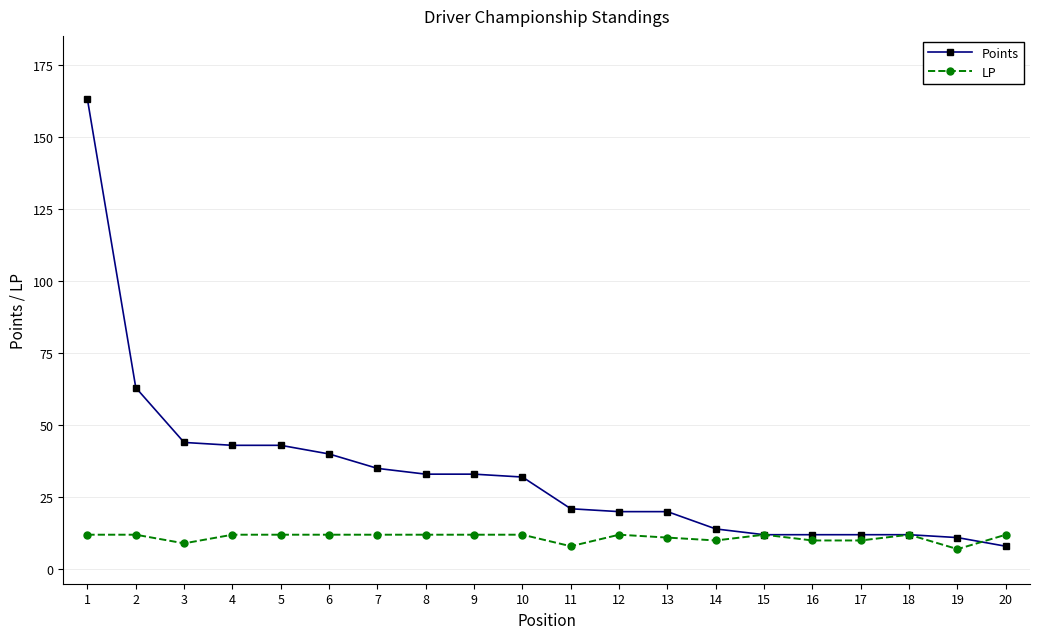

The value of LP at 9 is 12. True or false?

True